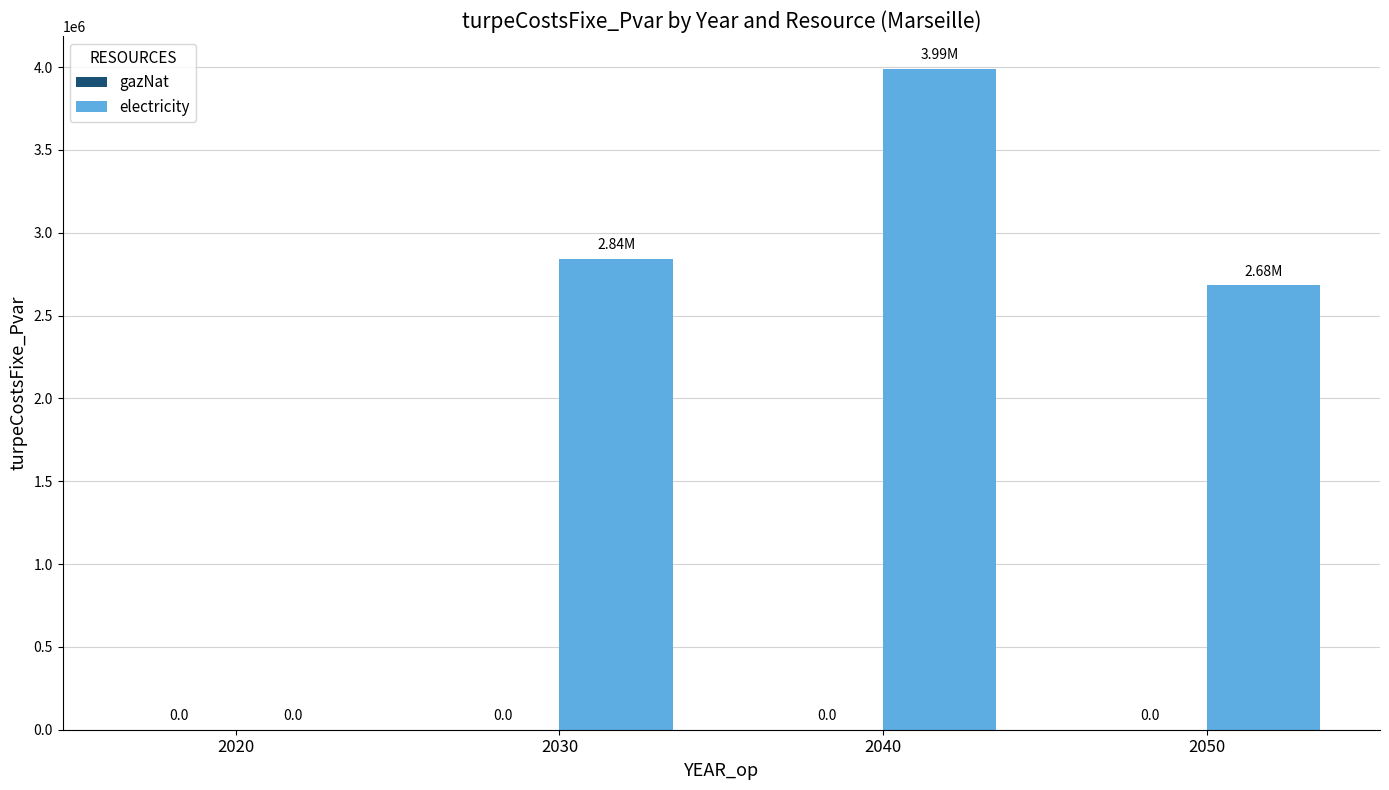

What is the change in value from 2020 to 2050?

+2682154.9